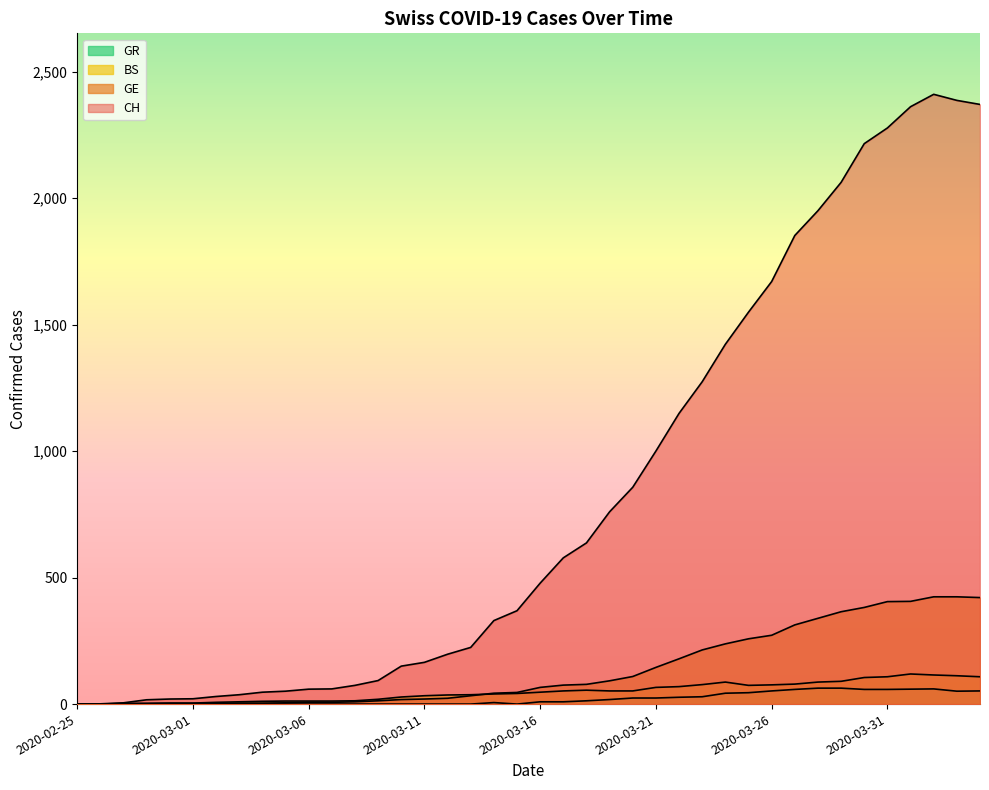

List the labels in order of BS value, smallest first.

2020-02-25, 2020-02-26, 2020-02-27, 2020-02-28, 2020-02-29, 2020-03-01, 2020-03-02, 2020-03-03, 2020-03-04, 2020-03-05, 2020-03-06, 2020-03-07, 2020-03-08, 2020-03-09, 2020-03-10, 2020-03-11, 2020-03-12, 2020-03-13, 2020-03-14, 2020-03-15, 2020-03-16, 2020-03-17, 2020-03-19, 2020-03-20, 2020-03-18, 2020-03-21, 2020-03-22, 2020-03-25, 2020-03-26, 2020-03-23, 2020-03-27, 2020-03-24, 2020-03-28, 2020-03-29, 2020-03-30, 2020-03-31, 2020-04-04, 2020-04-03, 2020-04-02, 2020-04-01